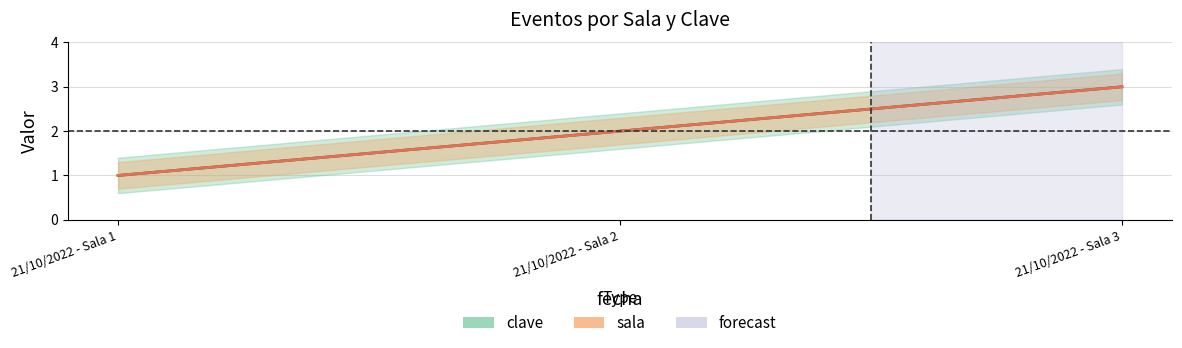

Between 21/10/2022 - Sala 2 and 21/10/2022 - Sala 3, which is larger?

21/10/2022 - Sala 3